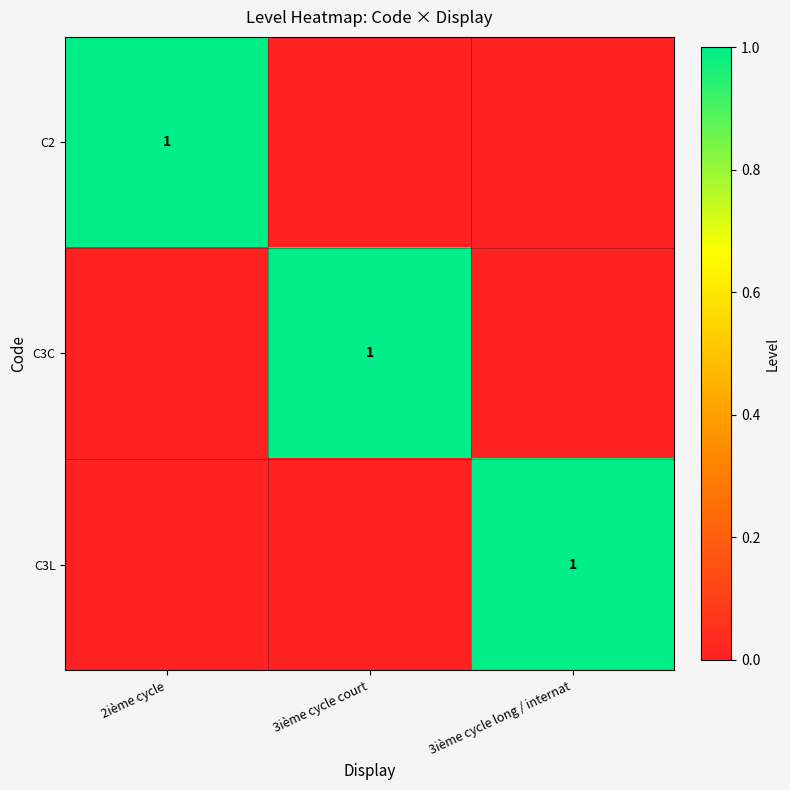

What is the difference between the highest and lowest values at 2ième cycle?

1